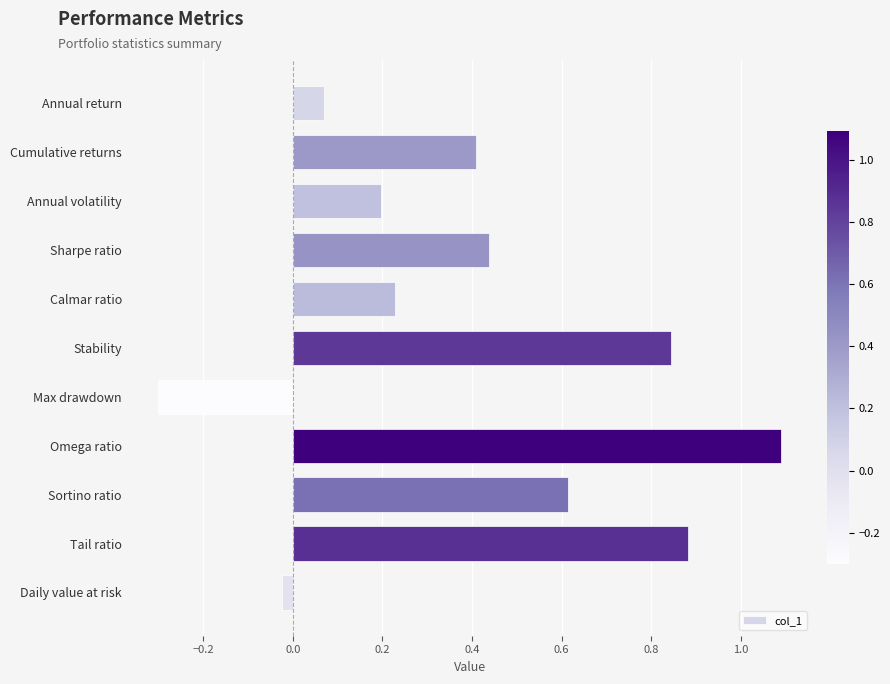

What is the approximate value at Omega ratio?

1.1